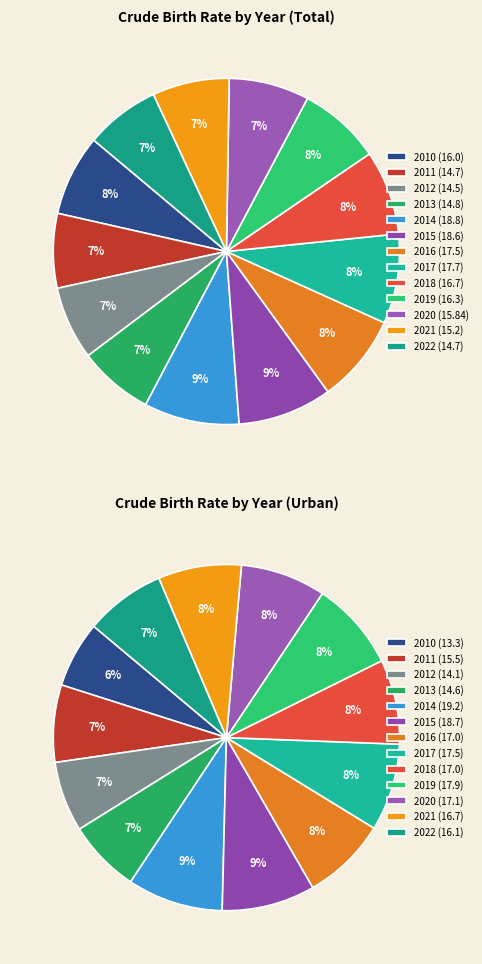

Between 2017 and 2015, which is larger?

2015